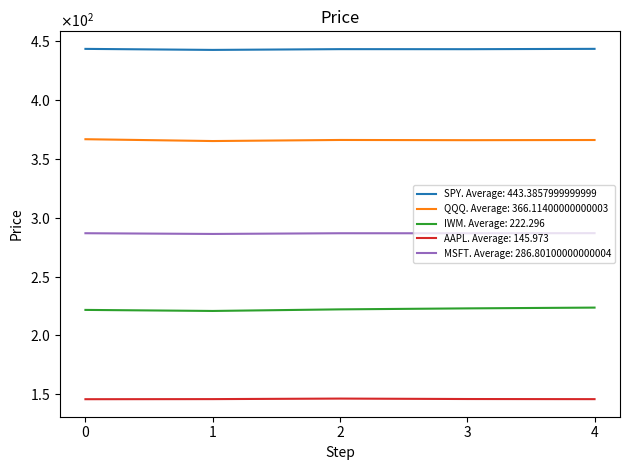

Which series has the largest range (max minus min)?

IWM